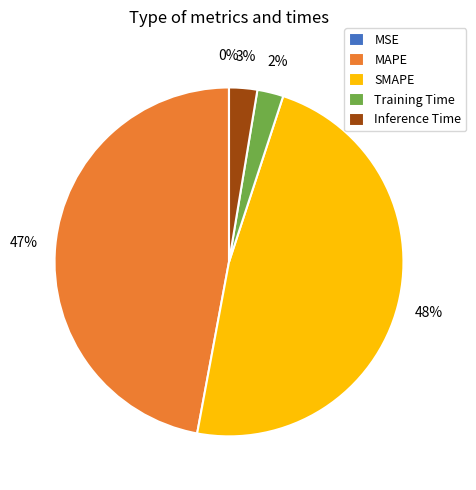

Which has a higher value, Inference Time or MAPE?

MAPE